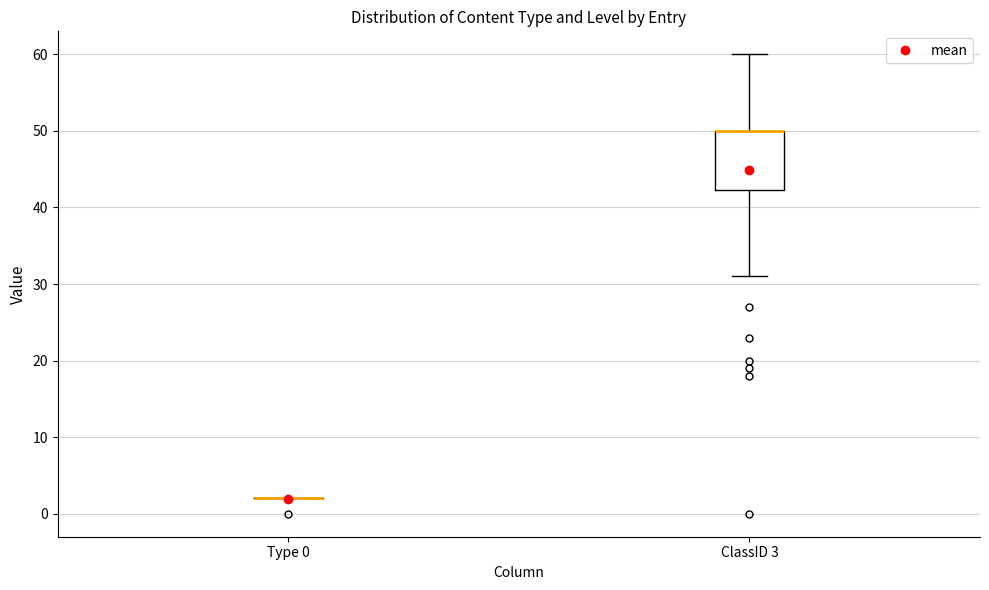

Where is the upper edge of the box for ClassID 3 on the y-axis? The values are not printed on the chart, so give them approximately, as read against the axis.

50